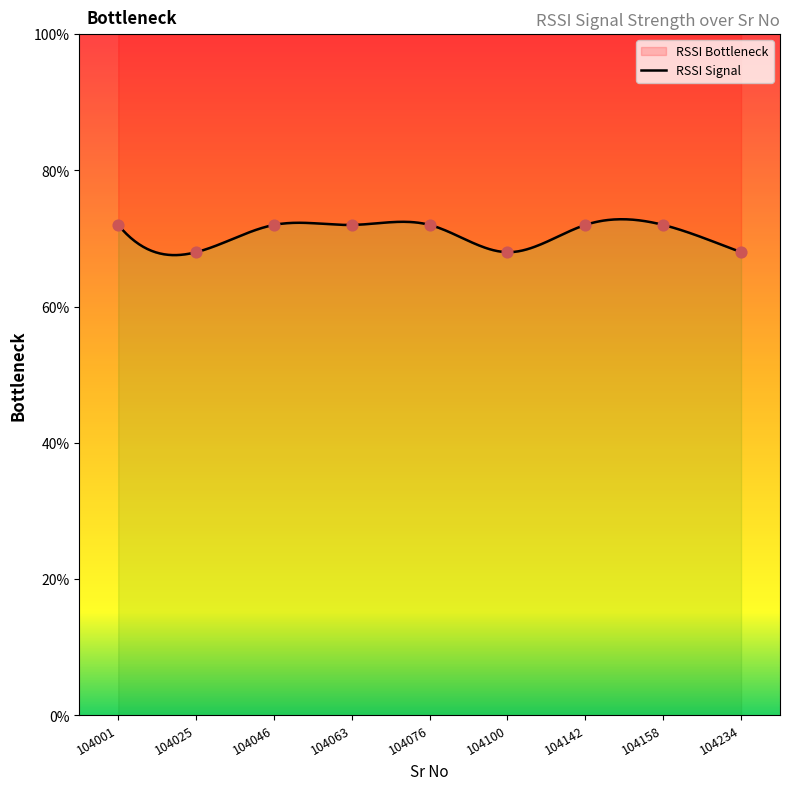

Between 104025 and 104158, which is larger?

104158